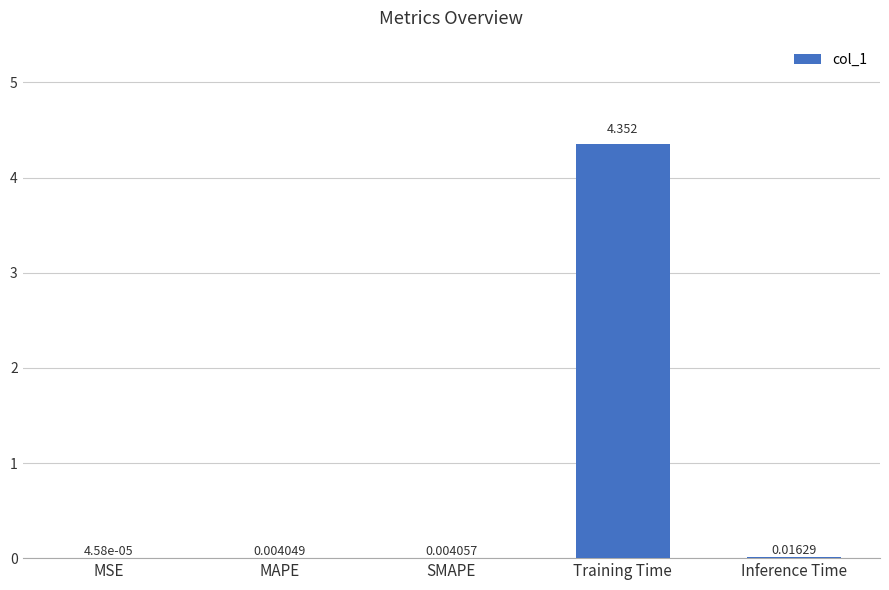

At which category does the chart reach its peak across all series?

Training Time